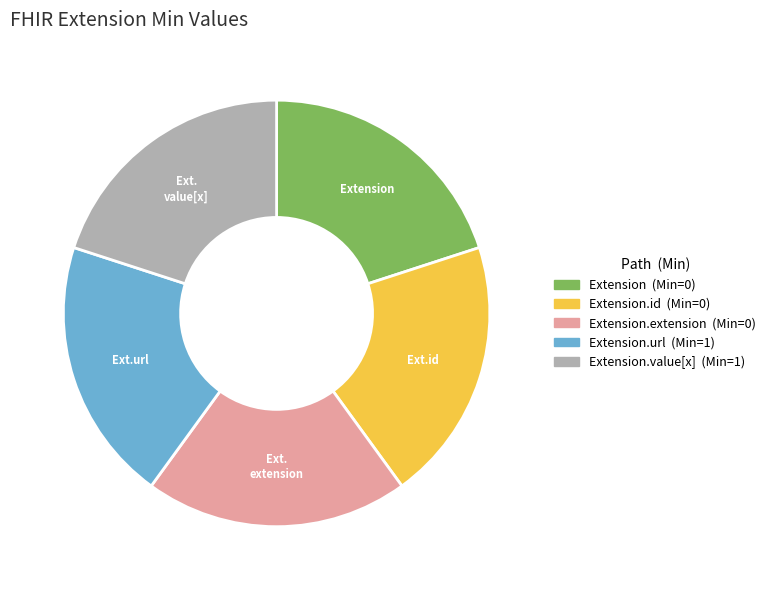

Does any single category account for the majority?

No